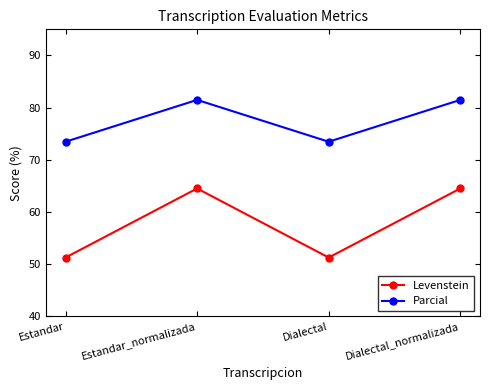

The Levenstein series shows 51.3 at Estandar. True or false?

True